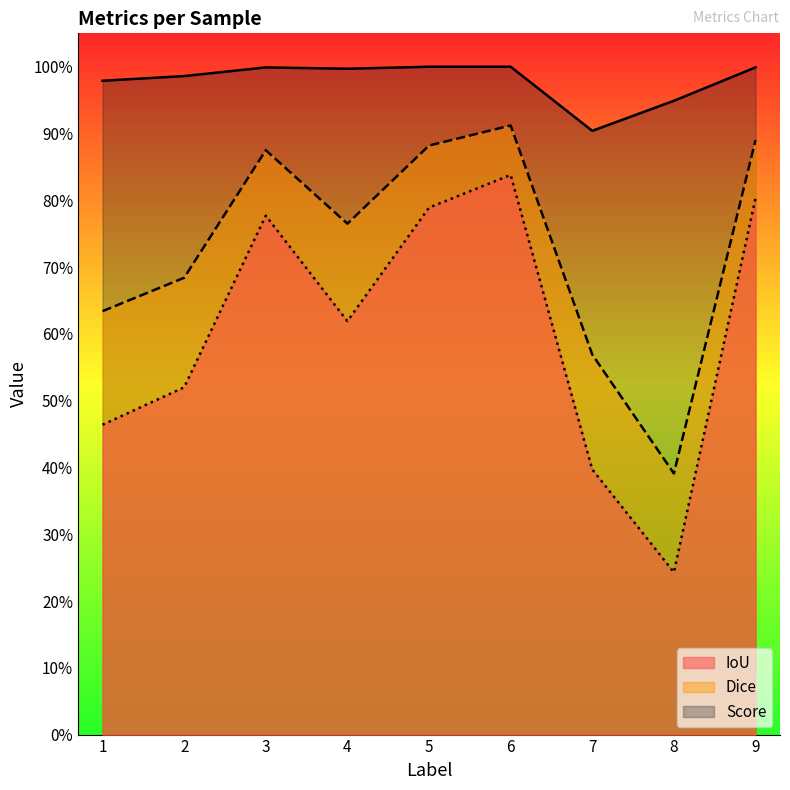

Which category has the highest value in the Score series?

5